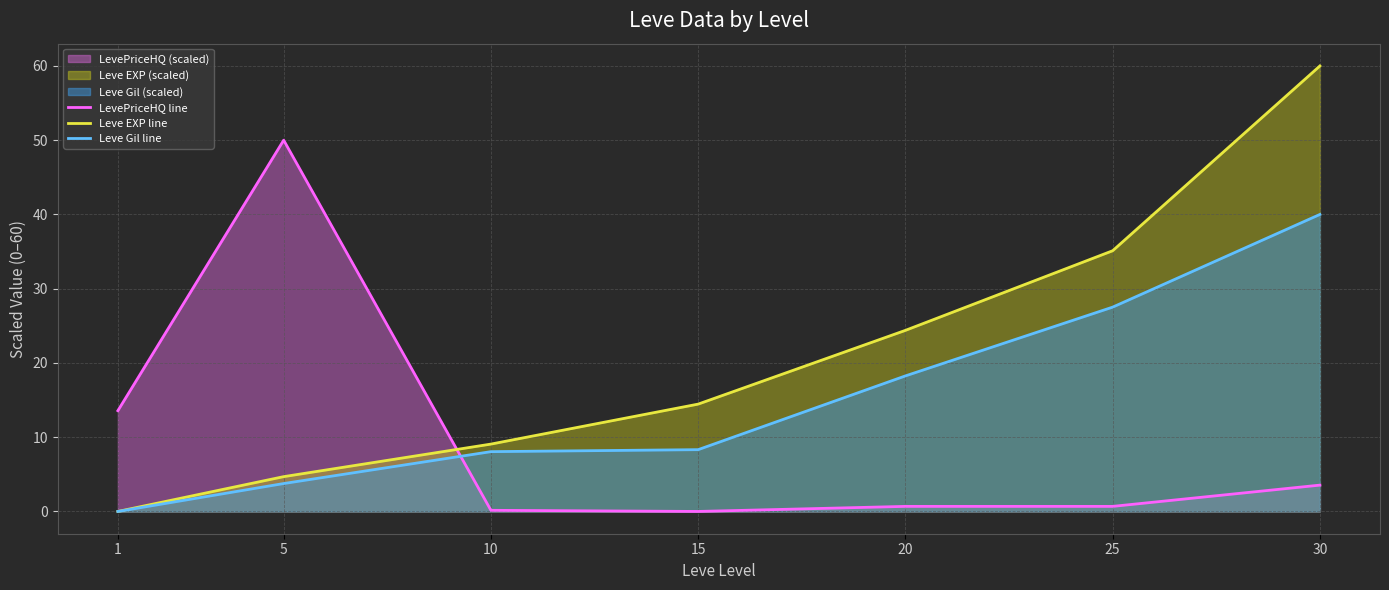

Which series has the largest total across all categories?

Leve EXP line